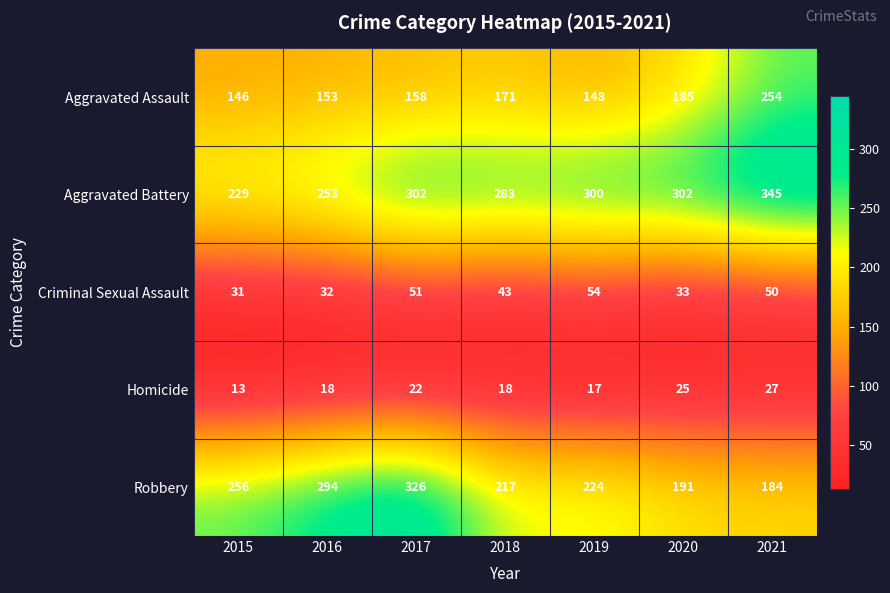

At how many categories does at least one series exceed 126?

7